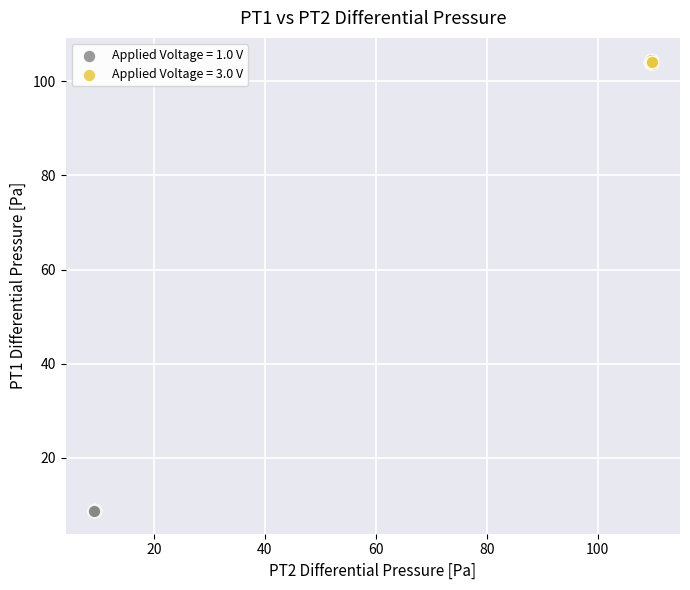

Which series reaches the minimum Y coordinate?

Applied Voltage = 1.0 V